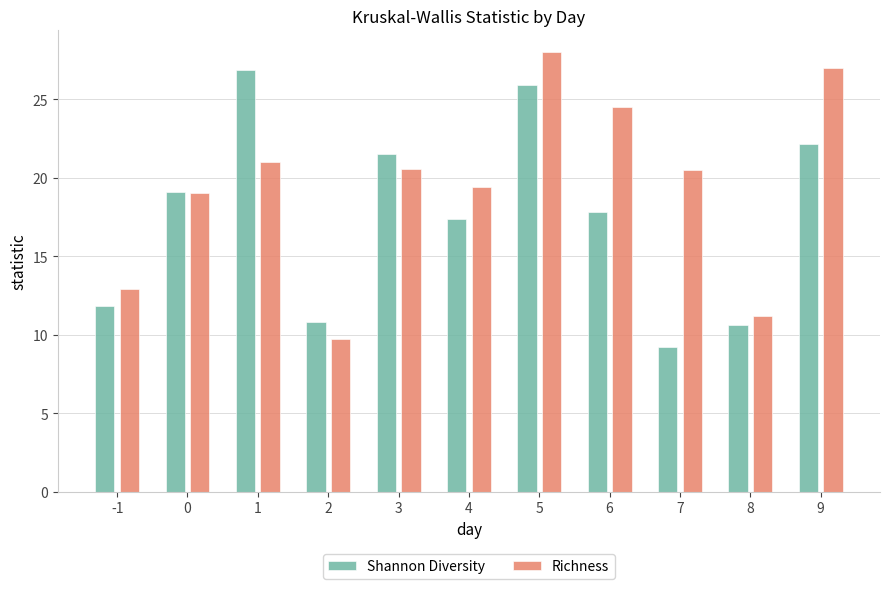

What value does the Shannon Diversity series have at 2?

10.8